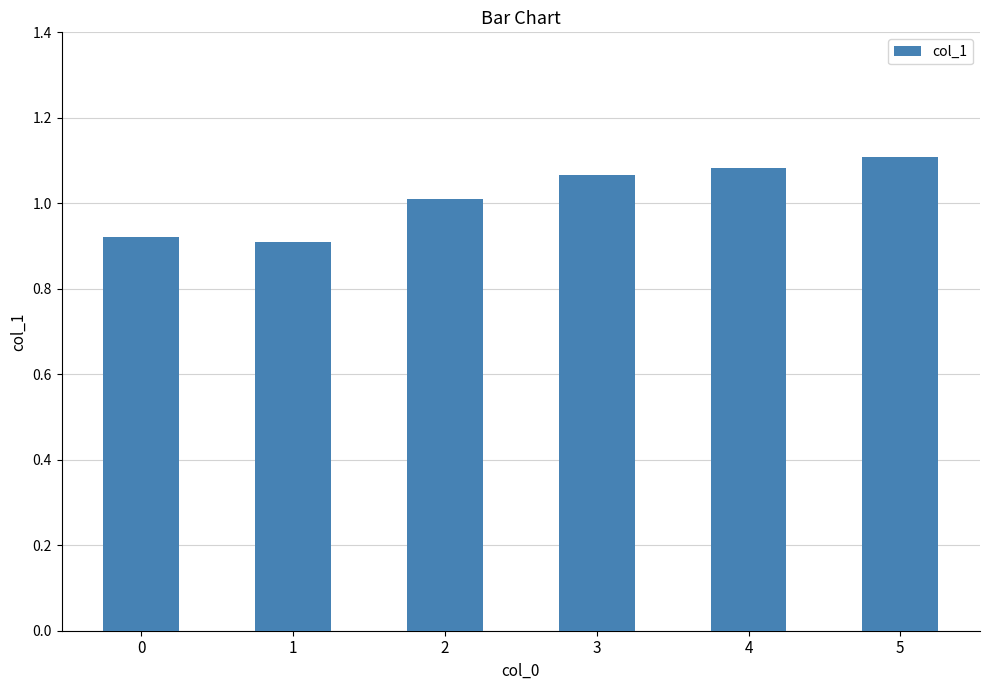

Where is the data nearest to the value 1?

2